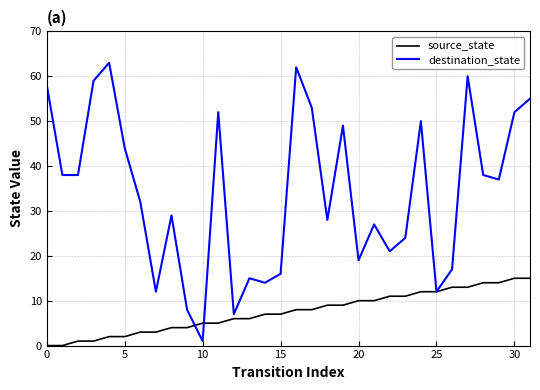

What is the highest value of the source_state series?

15